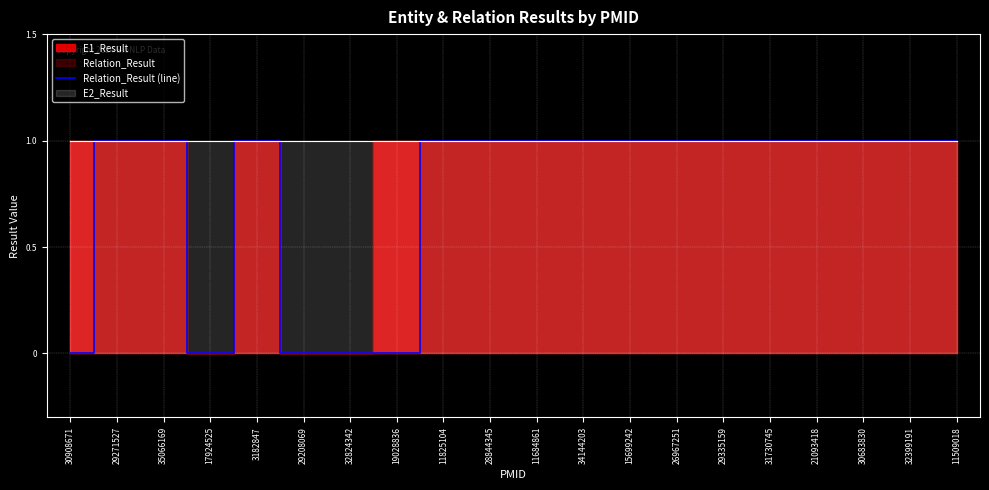

How many points are higher than both their immediate neighbors (excluding endpoints)?

1